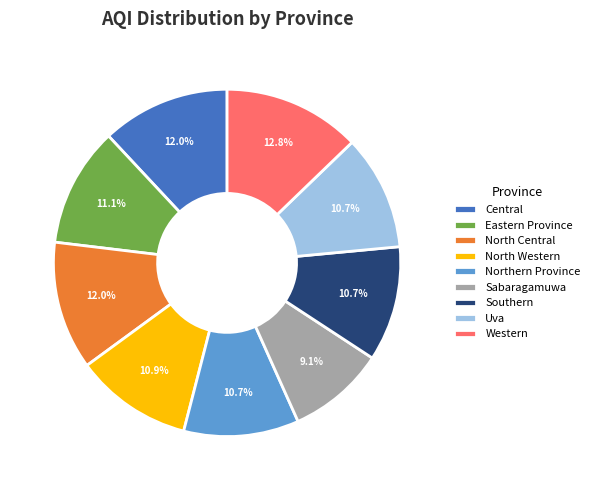

How many segments does this pie chart have?

9